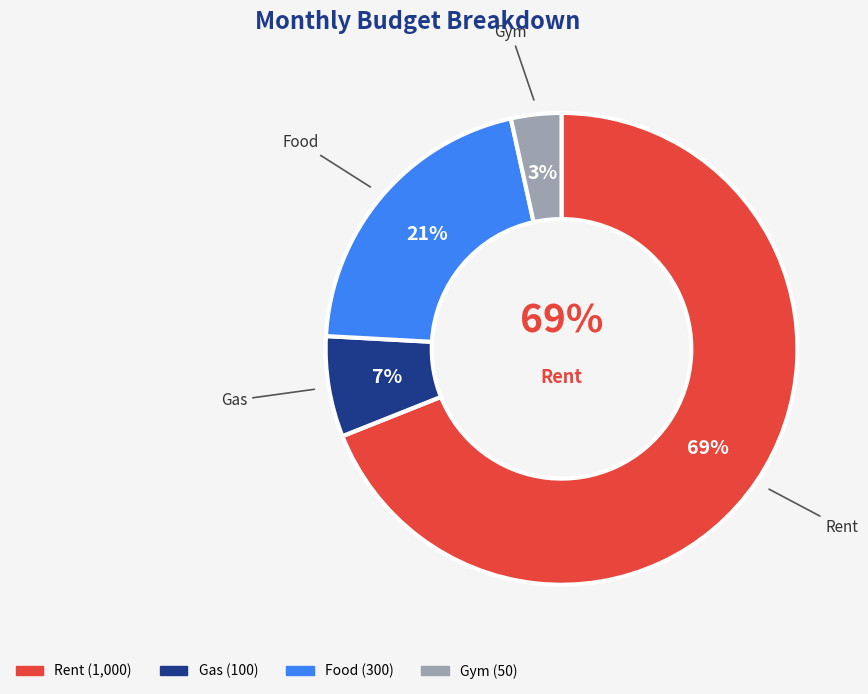

Which category has the smallest portion of the pie?

Gym